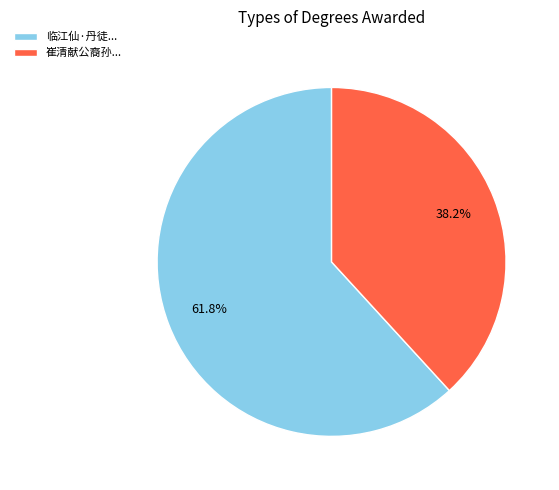

Rank the categories by value from lowest to highest.

崔清献公裔孙..., 临江仙·丹徒...